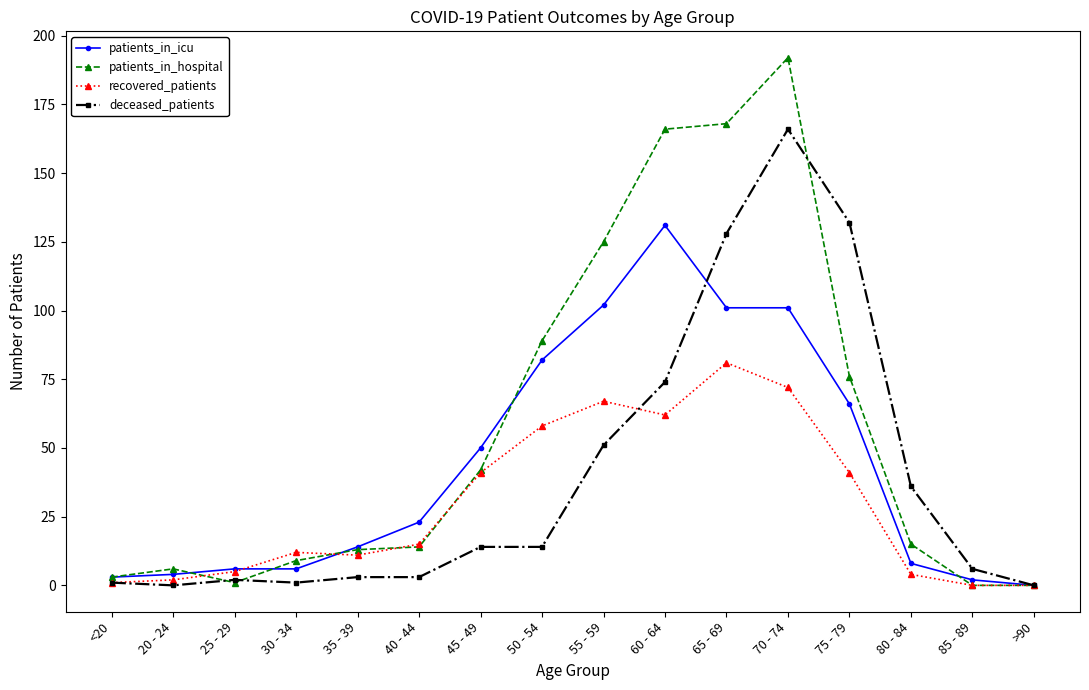

Between 20 - 24 and 30 - 34, which series saw the biggest shift?

recovered_patients